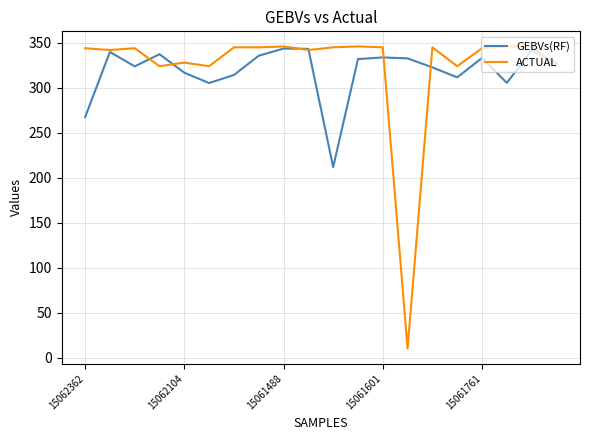

What is the maximum value shown in the chart?

346.0